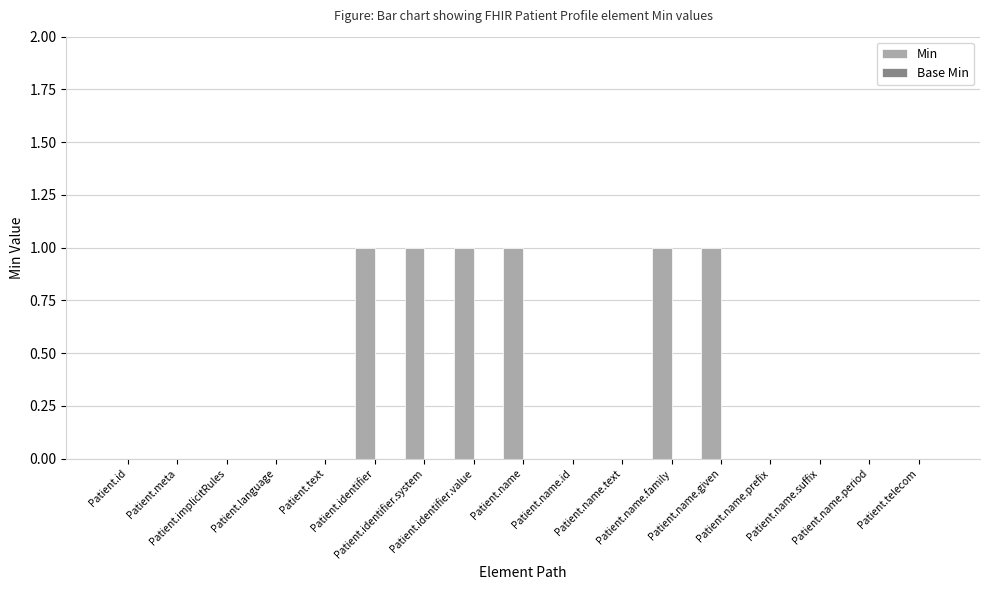

Count the number of data series in this chart.

1